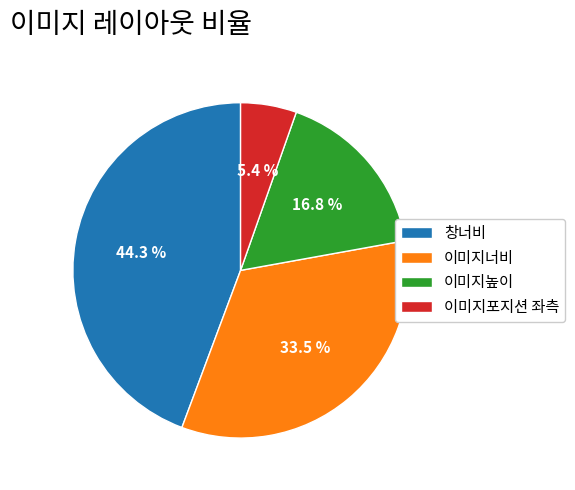

What is the total percentage of 창너비 and 이미지높이?

61.1%